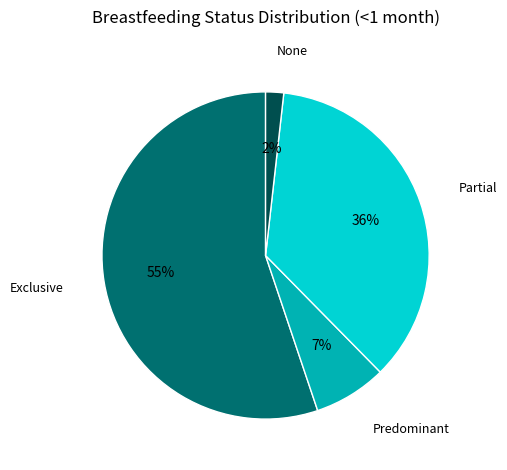

Which has a higher value, None or Exclusive?

Exclusive